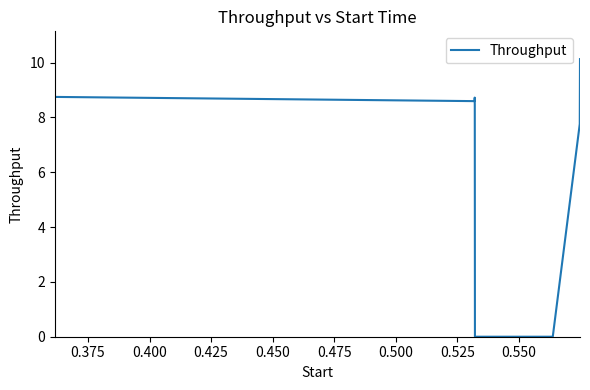

Reading left to right, what are all the values shown in this chart?

8.7	8.6	8.6	8.7	8.4	0.0	0.0	7.8	10.1